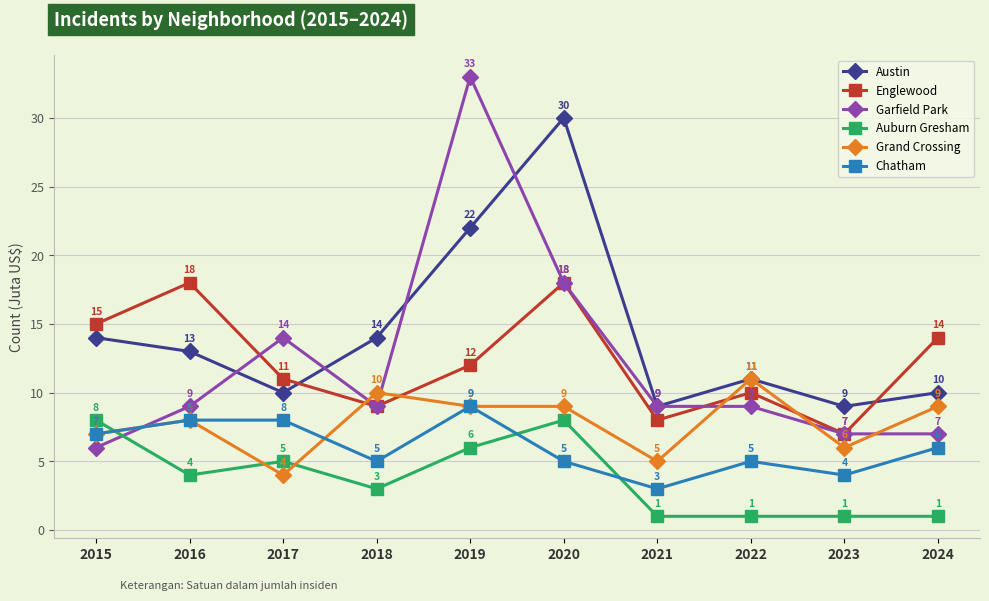

How many categories are shown in the chart?

10